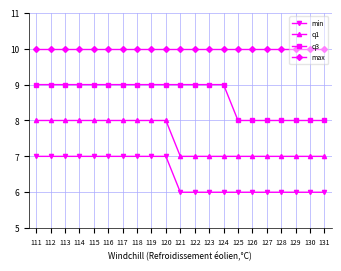

What is the minimum value for min?

6